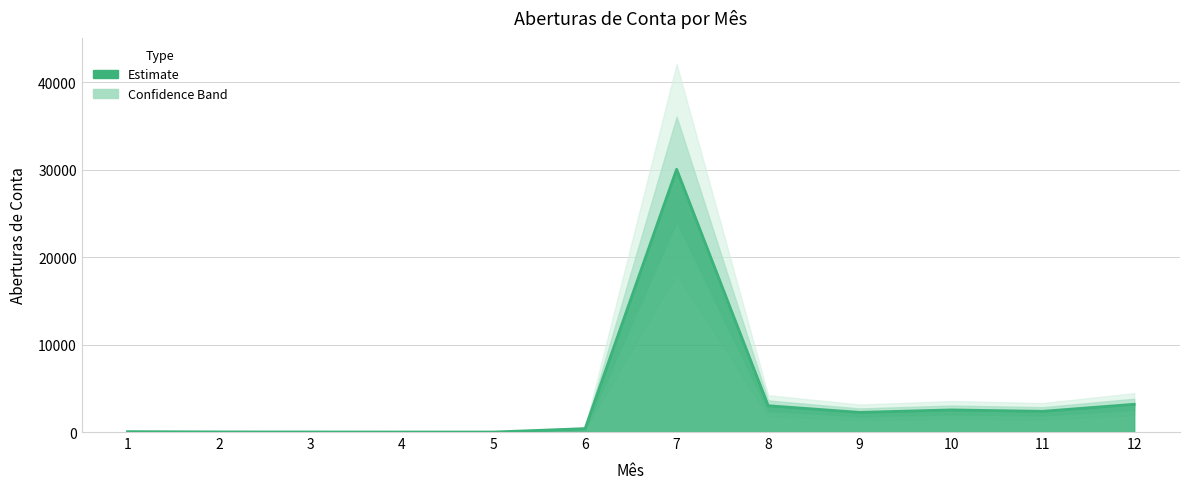

How many data points does each series have?

12